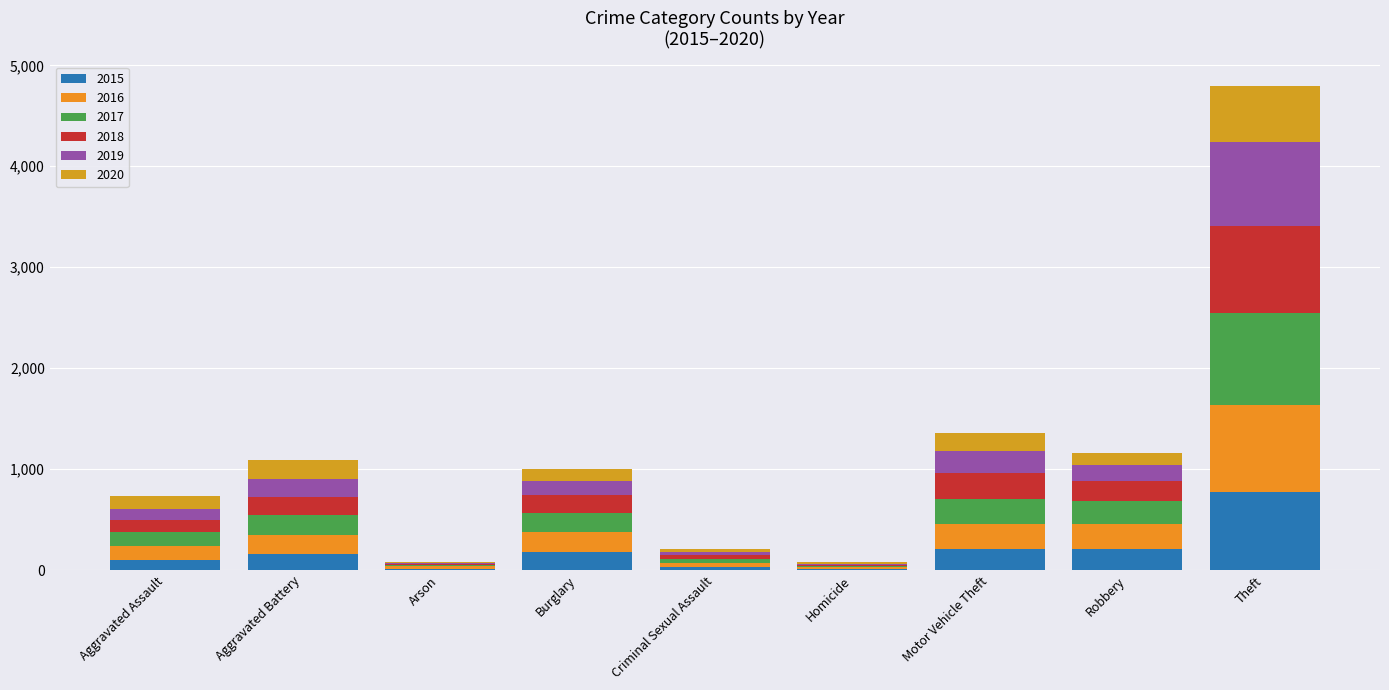

Where is 2019 nearest to the value 423?

Motor Vehicle Theft